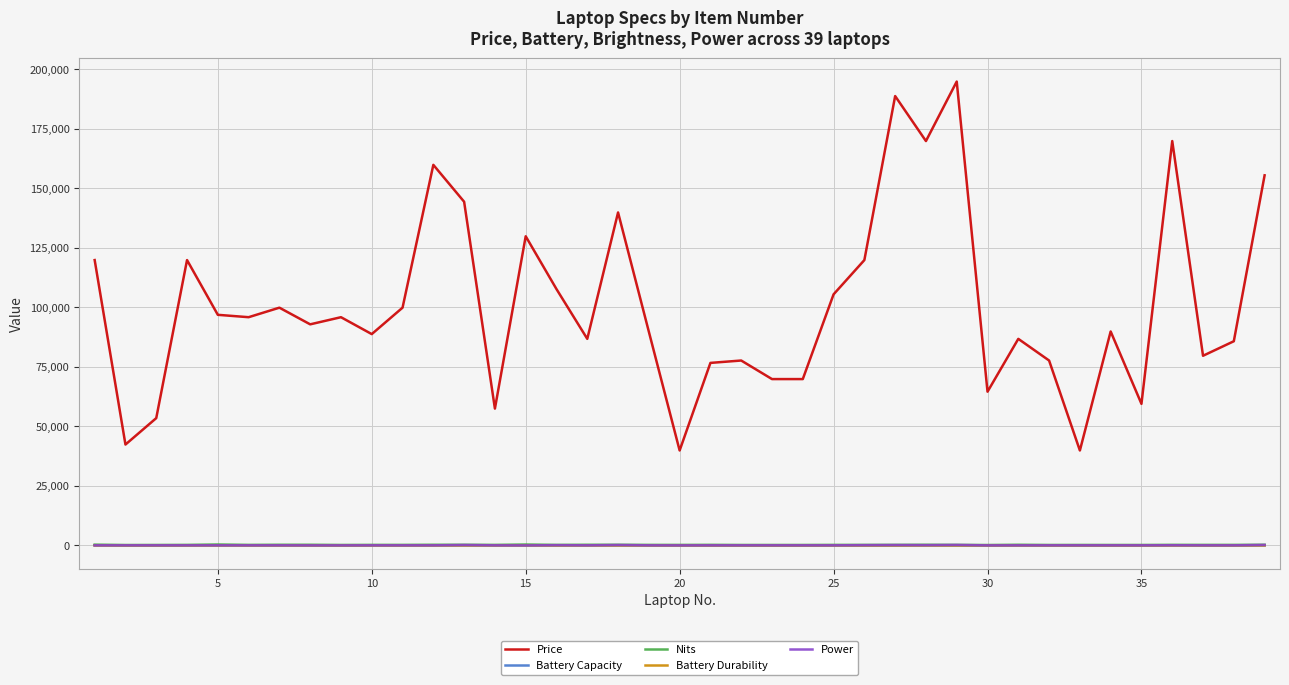

Which series has the largest range (max minus min)?

Price